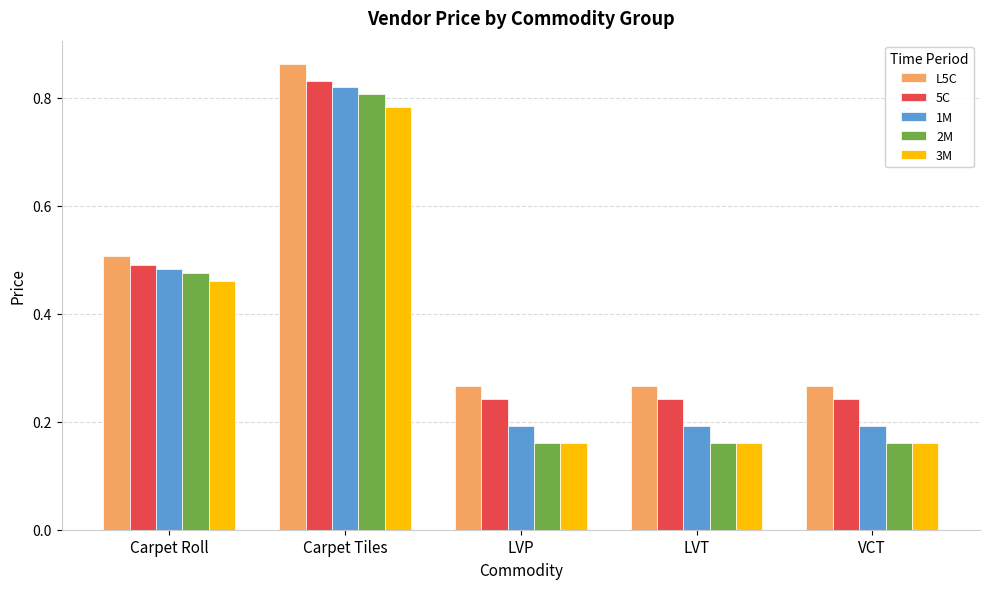

Count the L5C values in the range 0 to 1.

5